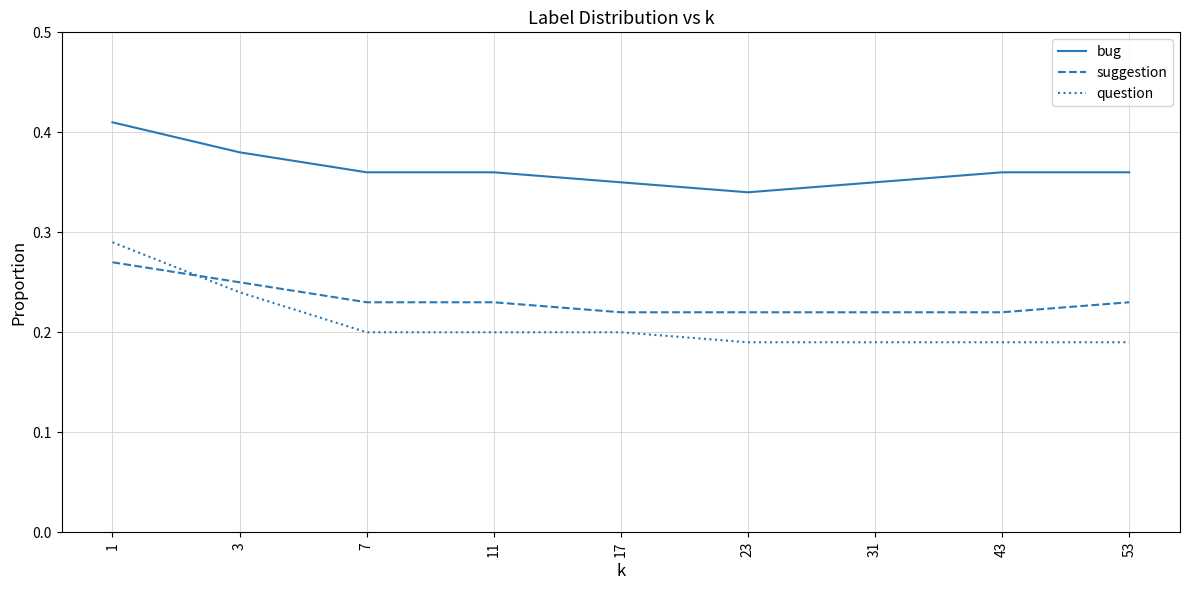

What is the difference between the maximum and minimum values in the bug series?

0.1